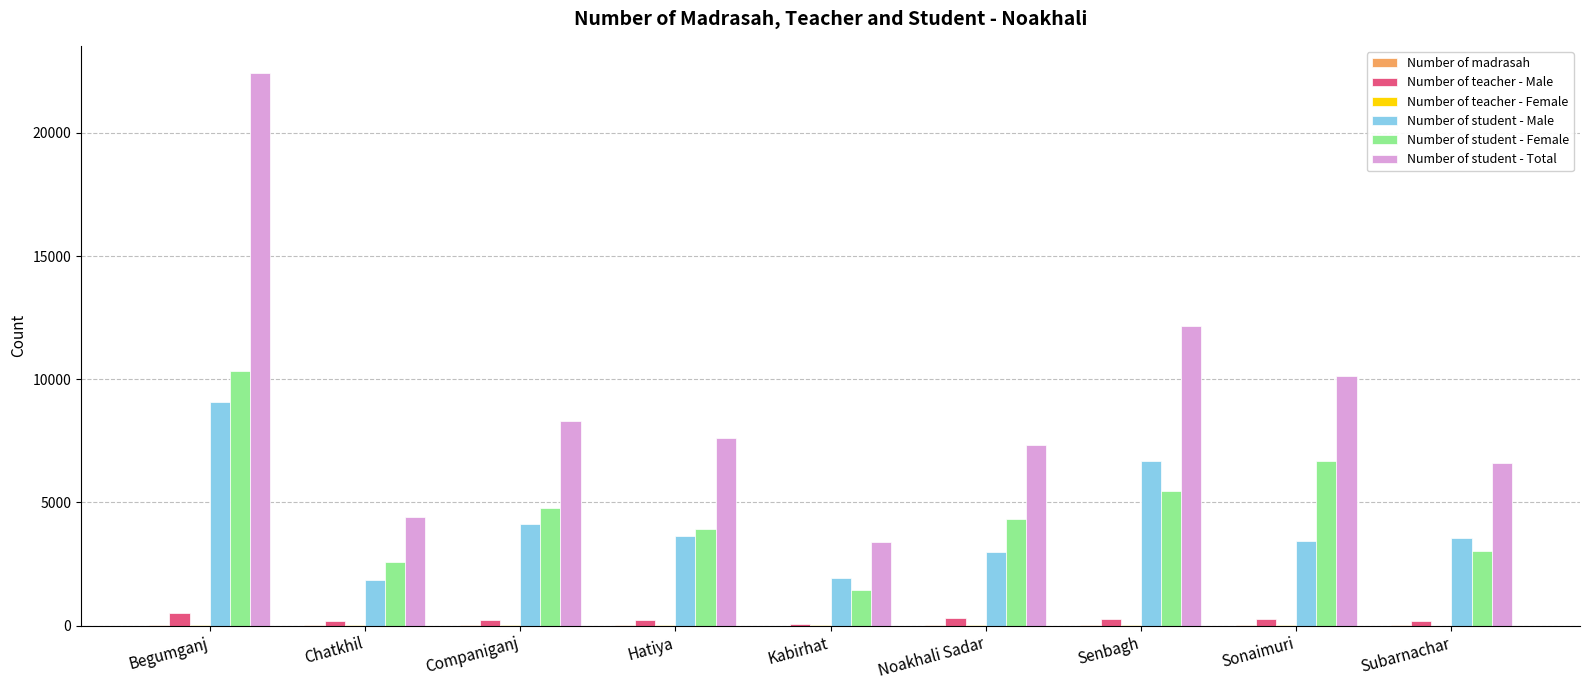

At which category is the sum across all series the highest?

Begumganj